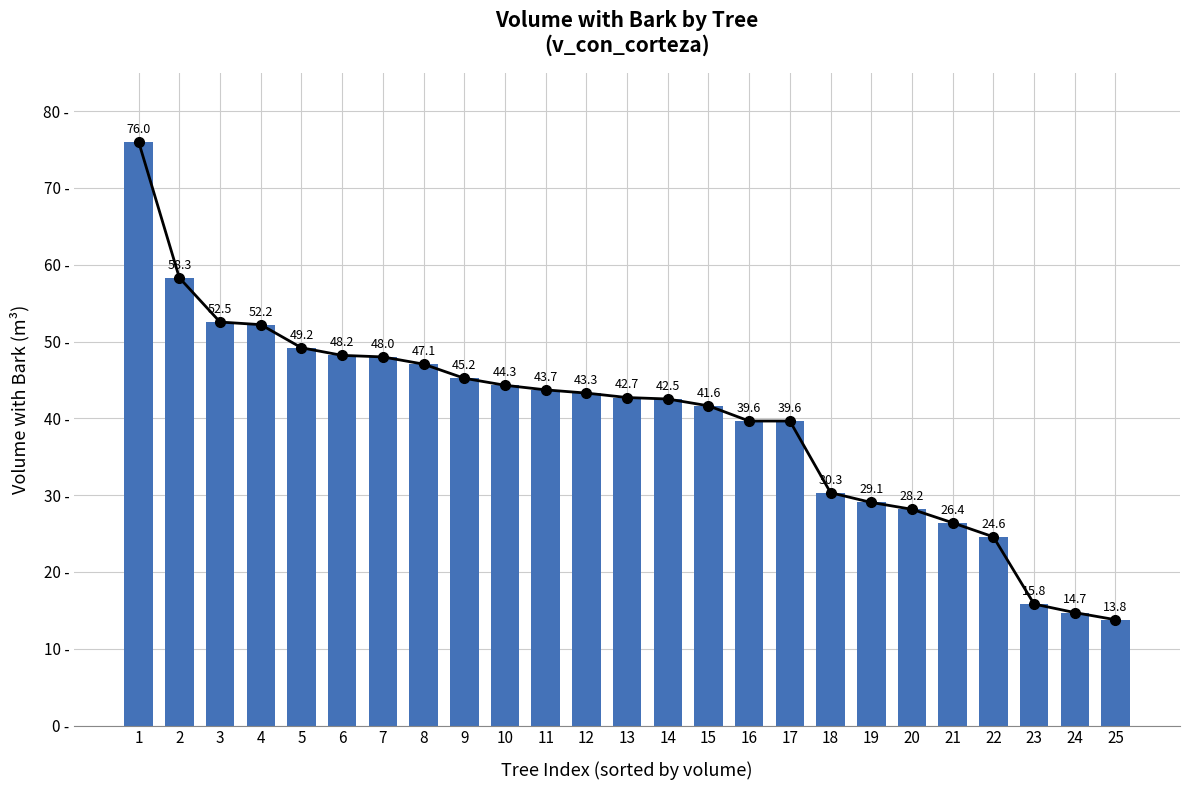

Reading left to right, list all the values displayed in this chart.

1=76.0	2=58.3	3=52.5	4=52.2	5=49.2	6=48.2	7=48.0	8=47.1	9=45.2	10=44.3	11=43.7	12=43.3	13=42.7	14=42.5	15=41.6	16=39.6	17=39.6	18=30.3	19=29.1	20=28.2	21=26.4	22=24.6	23=15.8	24=14.7	25=13.8